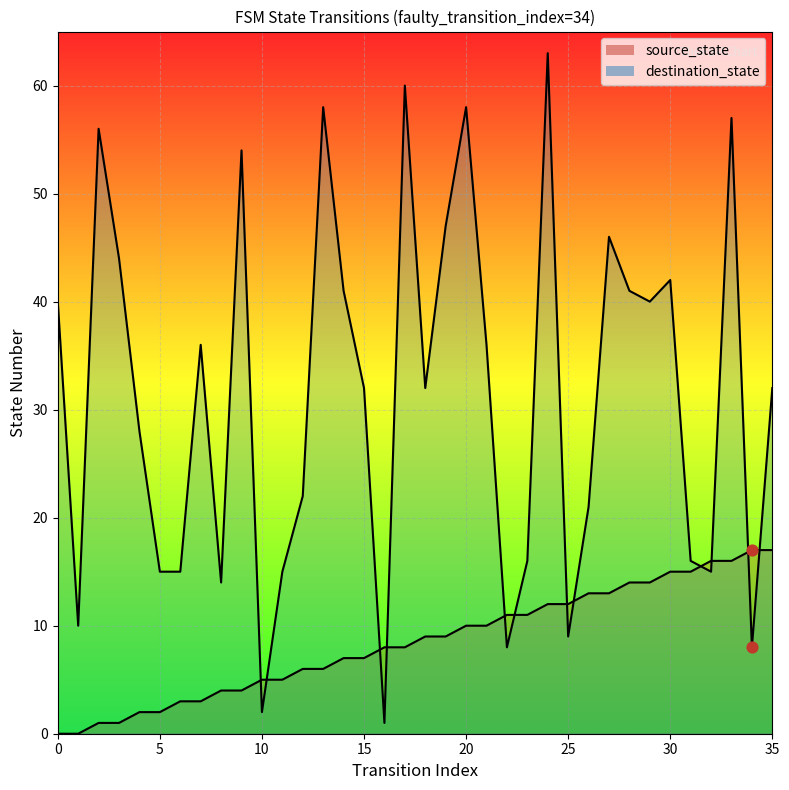

Which series reaches the minimum Y coordinate?

source_state